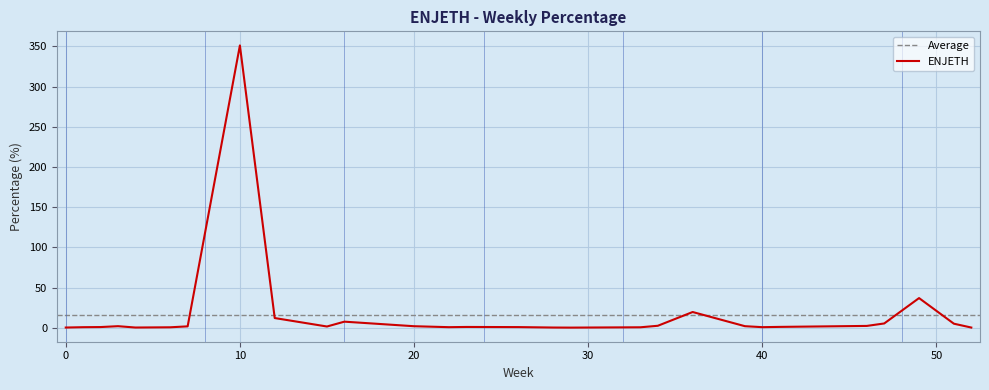

Is it true that the value at 41 is 0.7?

False